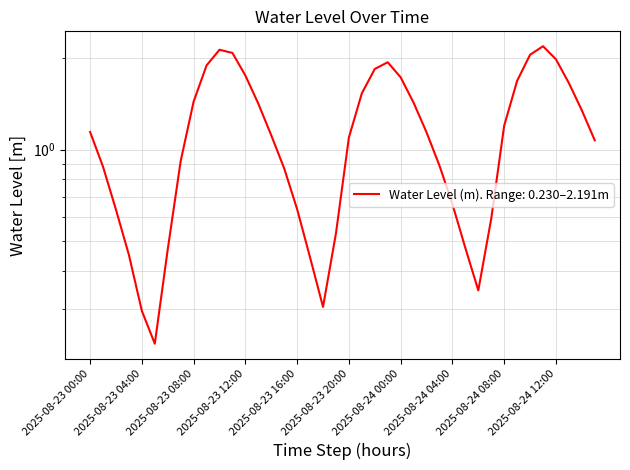

At which label is the value closest to 1?

2025-08-24 15:00